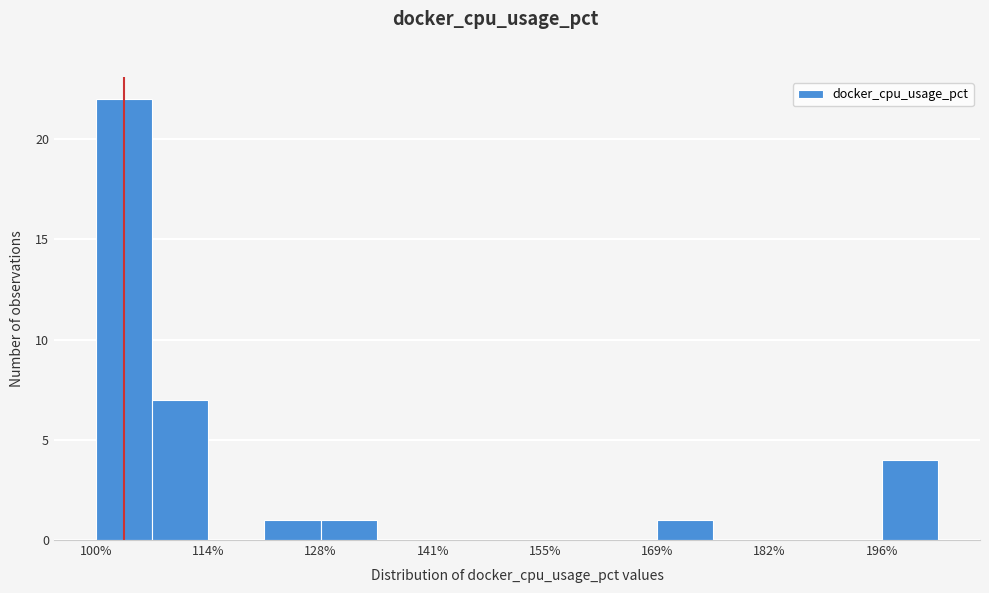

Around what value on the x-axis is the tallest bar? Give the approximate position of its centre, as read against the axis.

104